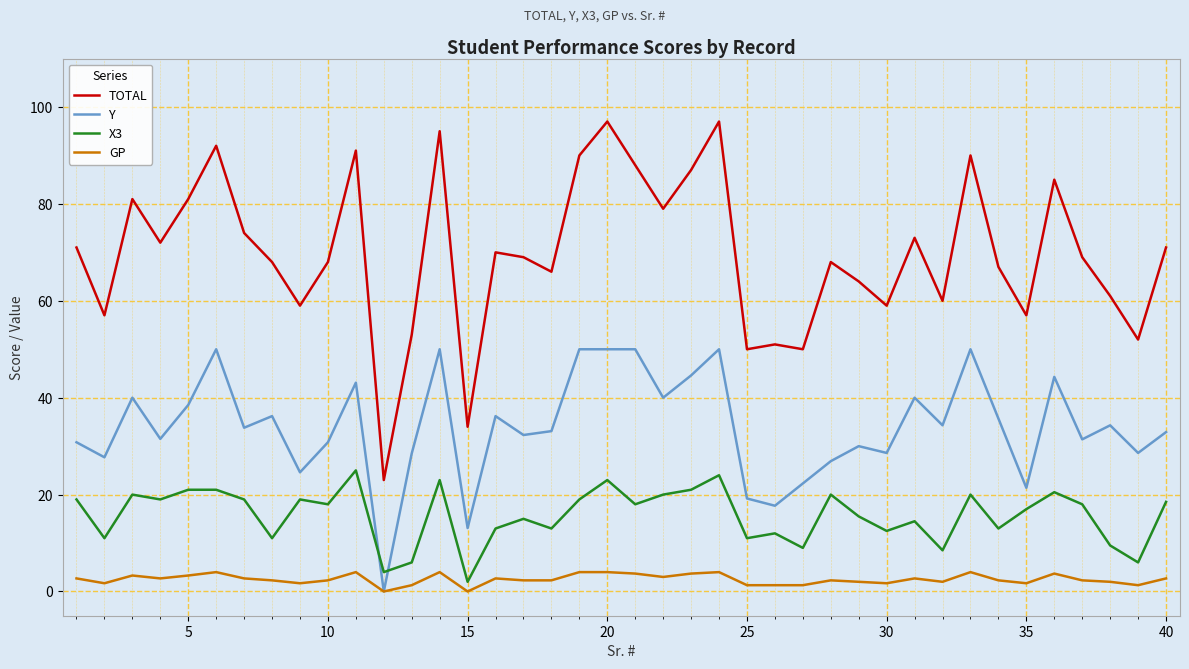

True or false: Y and TOTAL cross at least once.

False